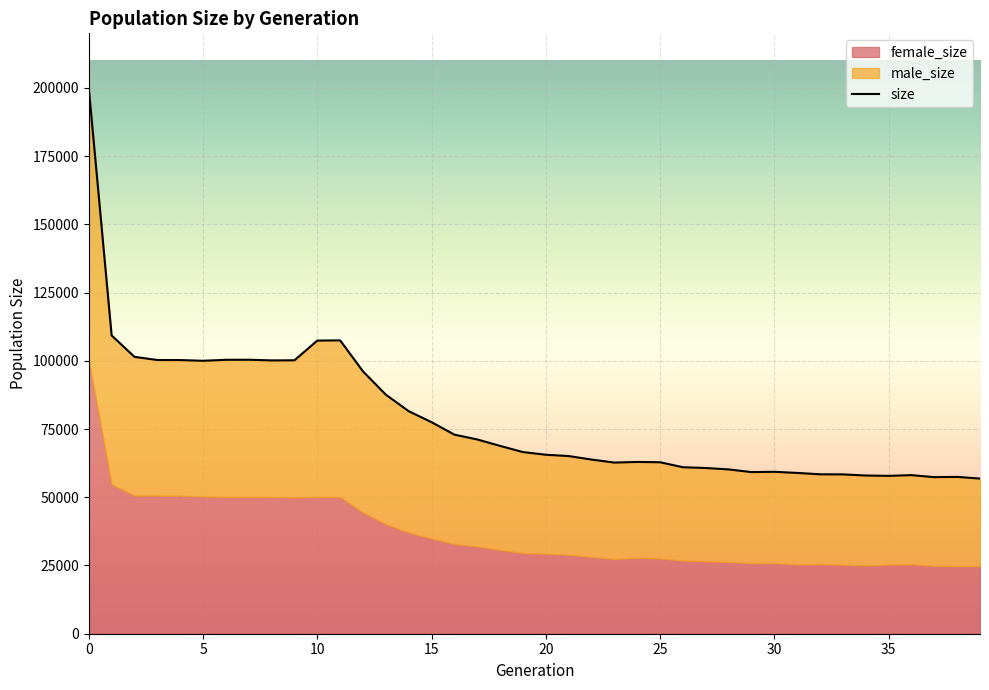

How many data points in female_size are less than 29541?

20